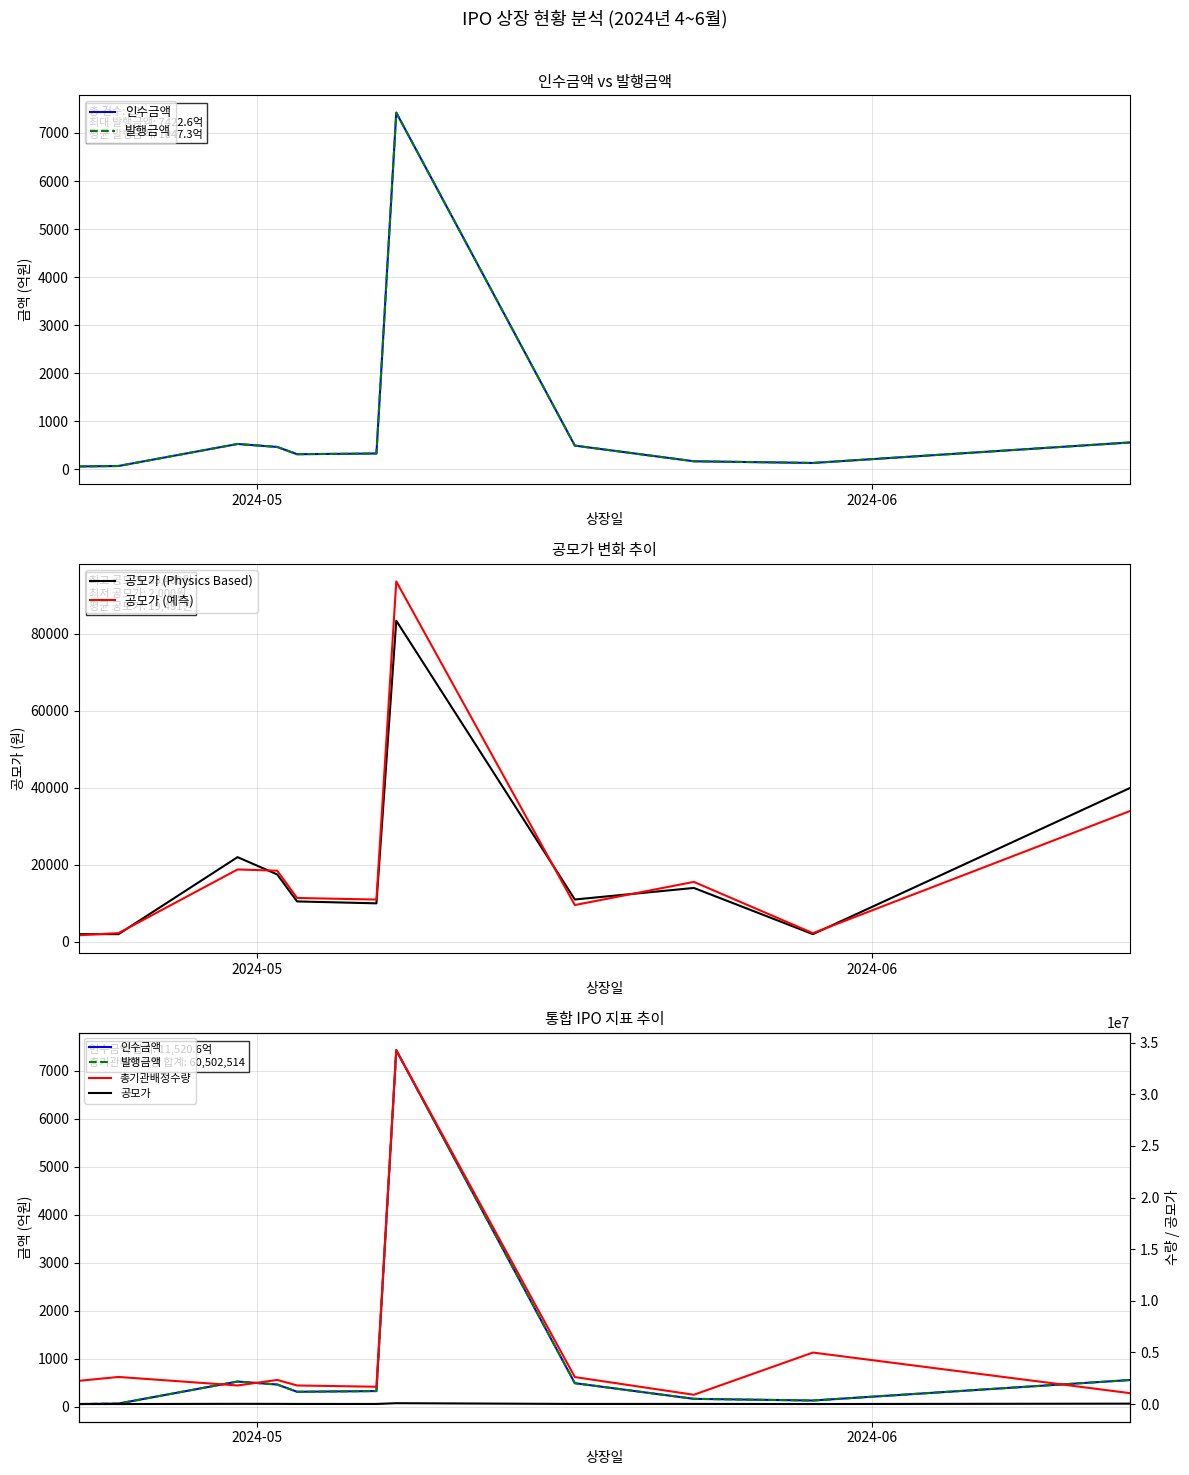

At which label does 공모가 (예측) reach its minimum?

2024-05